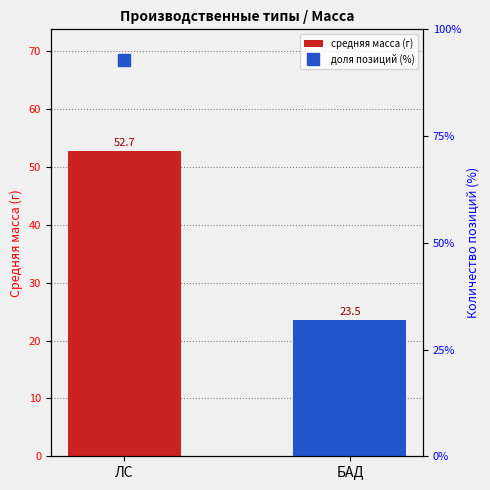

Which category has the highest value across all series?

ЛС